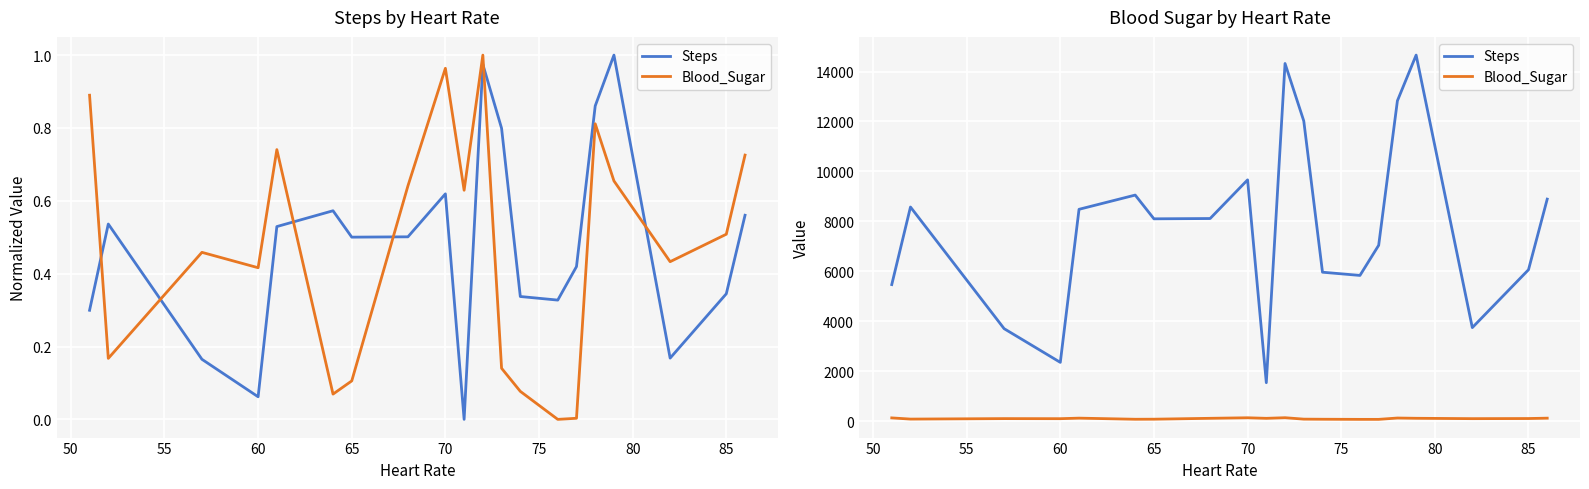

What is the minimum value for Steps?

1539.0